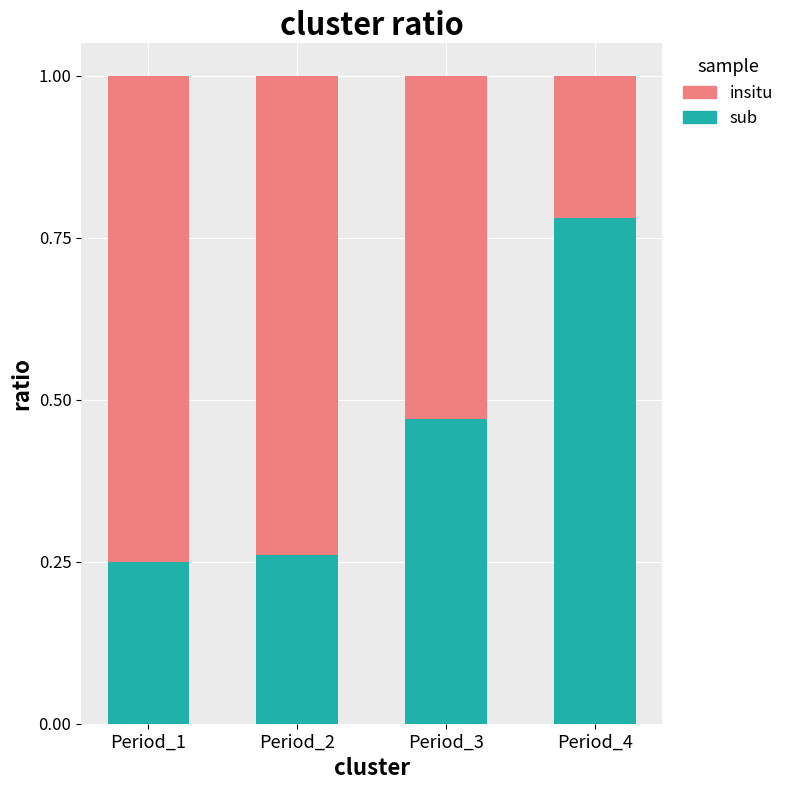

What is the sum of the sub values at Period_1 and Period_4?

1.0